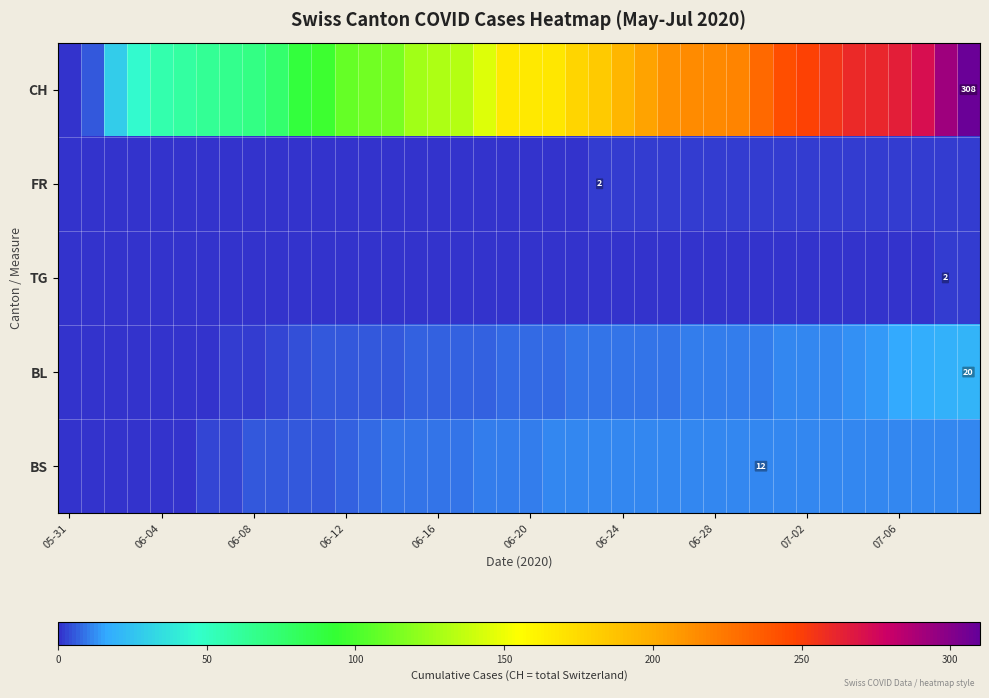

What is the difference between the highest and lowest values at 30?

230